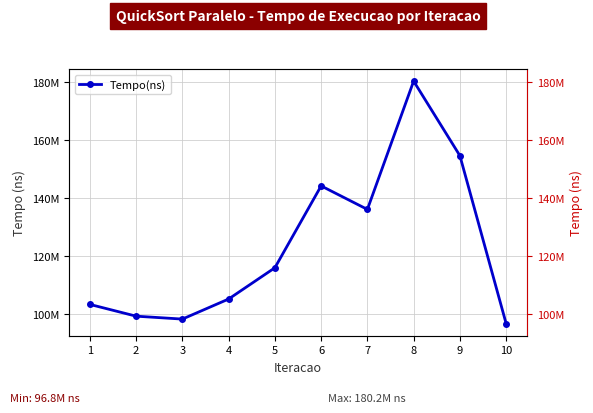

At which category does the data reach its first local peak?

6